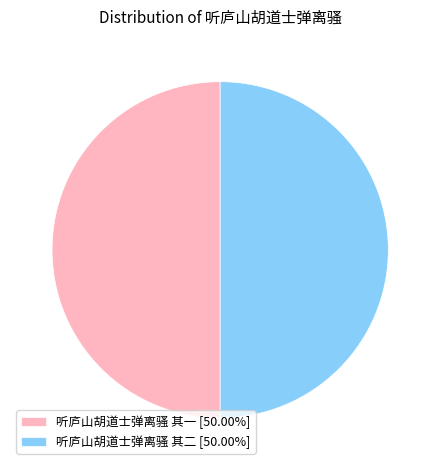

Combined, do 听庐山胡道士弹离骚 其一 [50.00%] and 听庐山胡道士弹离骚 其二 [50.00%] account for over 50%?

Yes